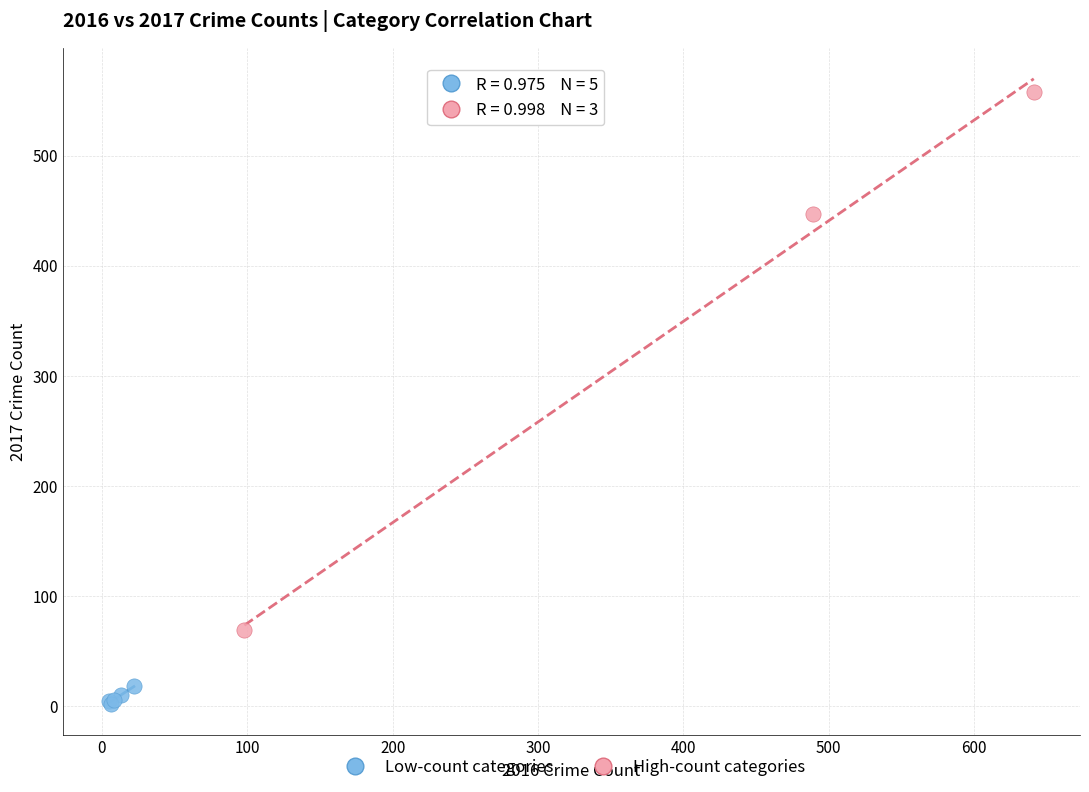

Which series reaches the minimum Y coordinate?

Low-count categories